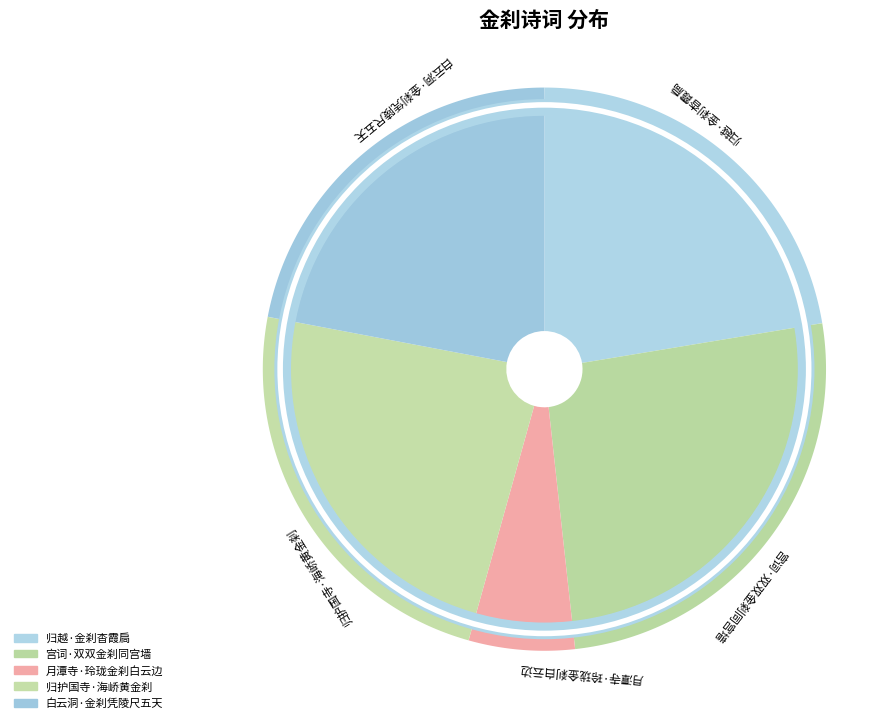

What is the largest slice in the pie chart?

宫词·双双金刹同宫墙